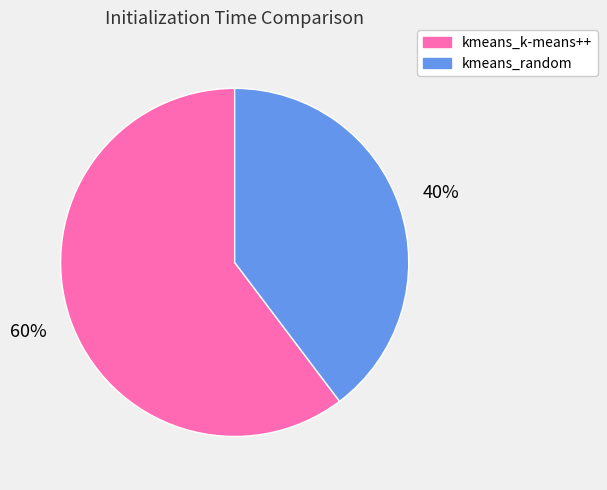

Combined, do kmeans_k-means++ and kmeans_random account for over 50%?

Yes